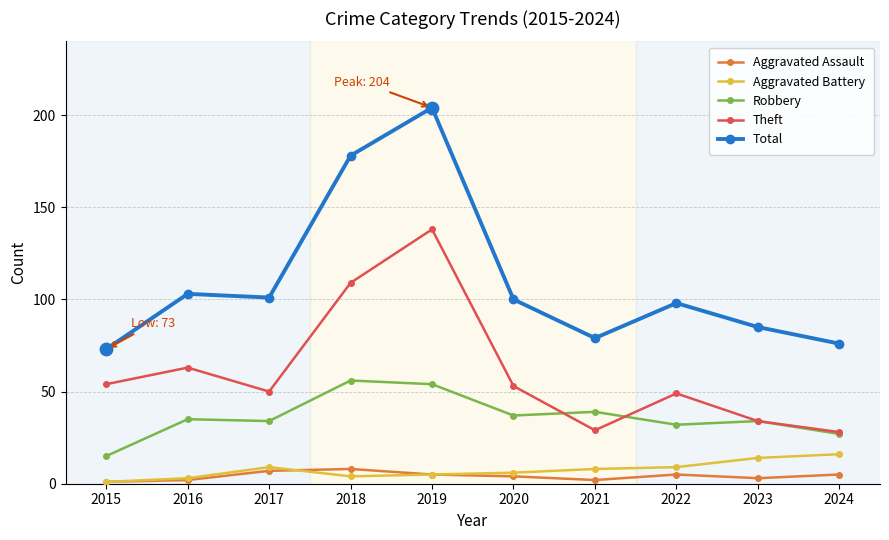

Which series changed the most between 2015 and 2016?

Total